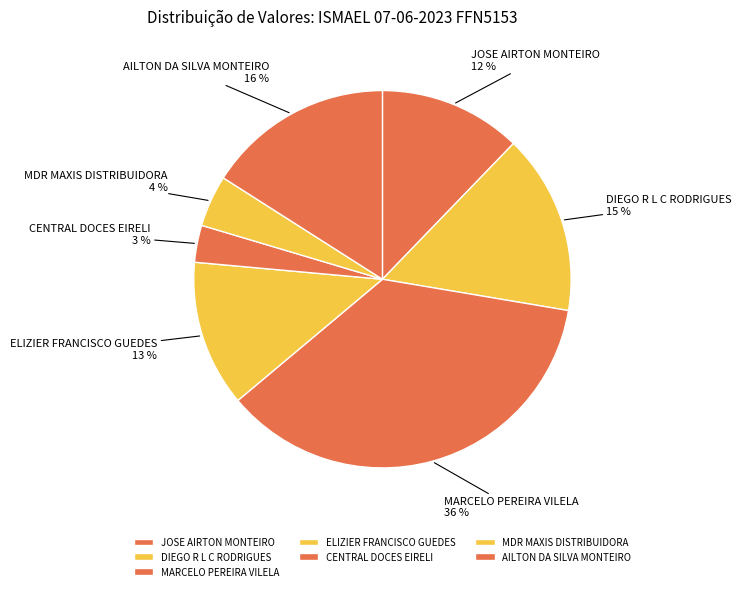

True or false: AILTON DA SILVA MONTEIRO accounts for 22% of the total.

False